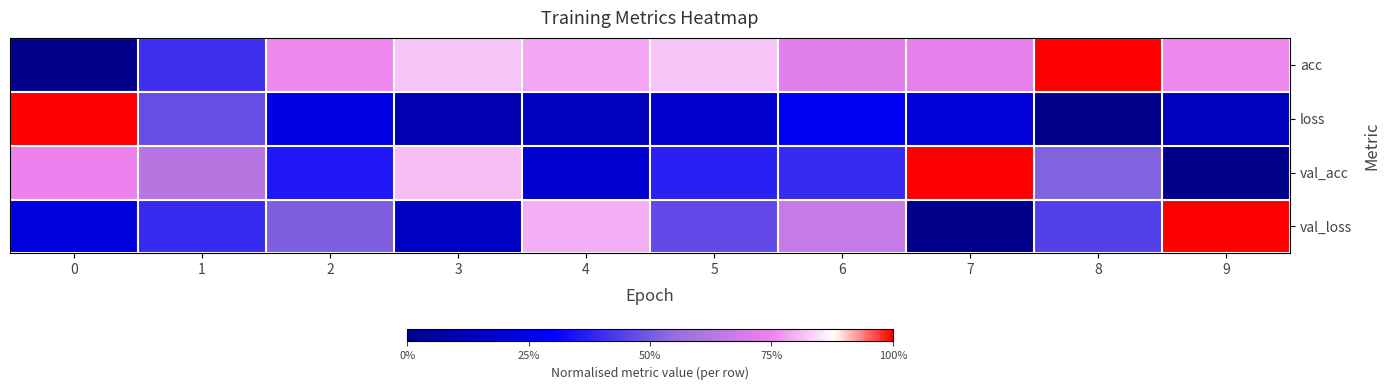

Reading right to left, extract all data points from this chart.

acc: 9=0.8	8=1.0	7=0.7	6=0.7	5=0.8	4=0.8	3=0.8	2=0.8	1=0.4	0=0.0
loss: 9=0.1	8=0.0	7=0.2	6=0.3	5=0.2	4=0.1	3=0.1	2=0.2	1=0.5	0=1.0
val_acc: 9=0.0	8=0.5	7=1.0	6=0.4	5=0.4	4=0.2	3=0.8	2=0.4	1=0.6	0=0.7
val_loss: 9=1.0	8=0.4	7=0.0	6=0.7	5=0.5	4=0.8	3=0.1	2=0.5	1=0.4	0=0.2